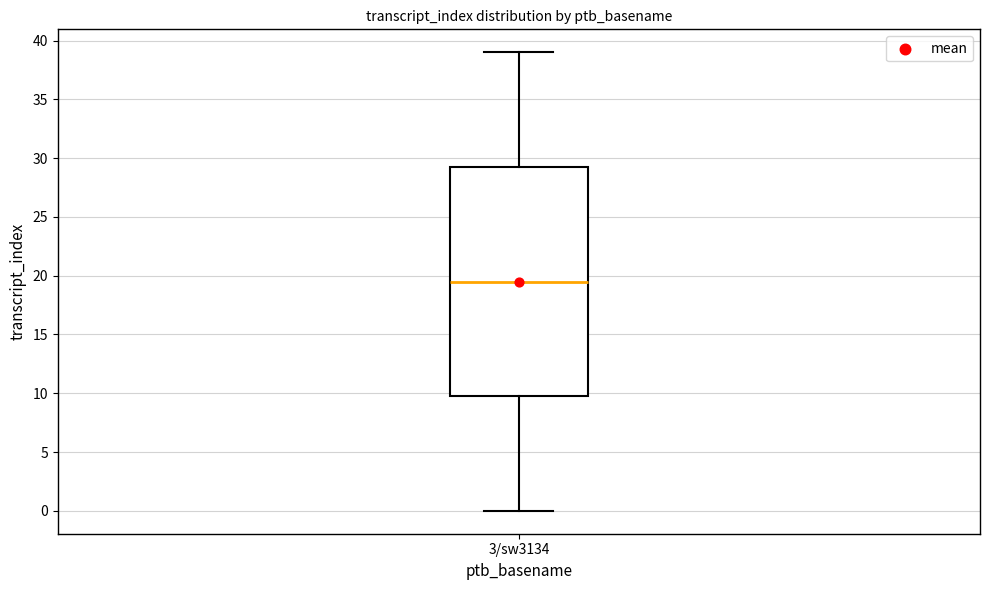

Where does the lower whisker of the box for 3/sw3134 end on the y-axis? The values are not printed on the chart, so give them approximately, as read against the axis.

0.0